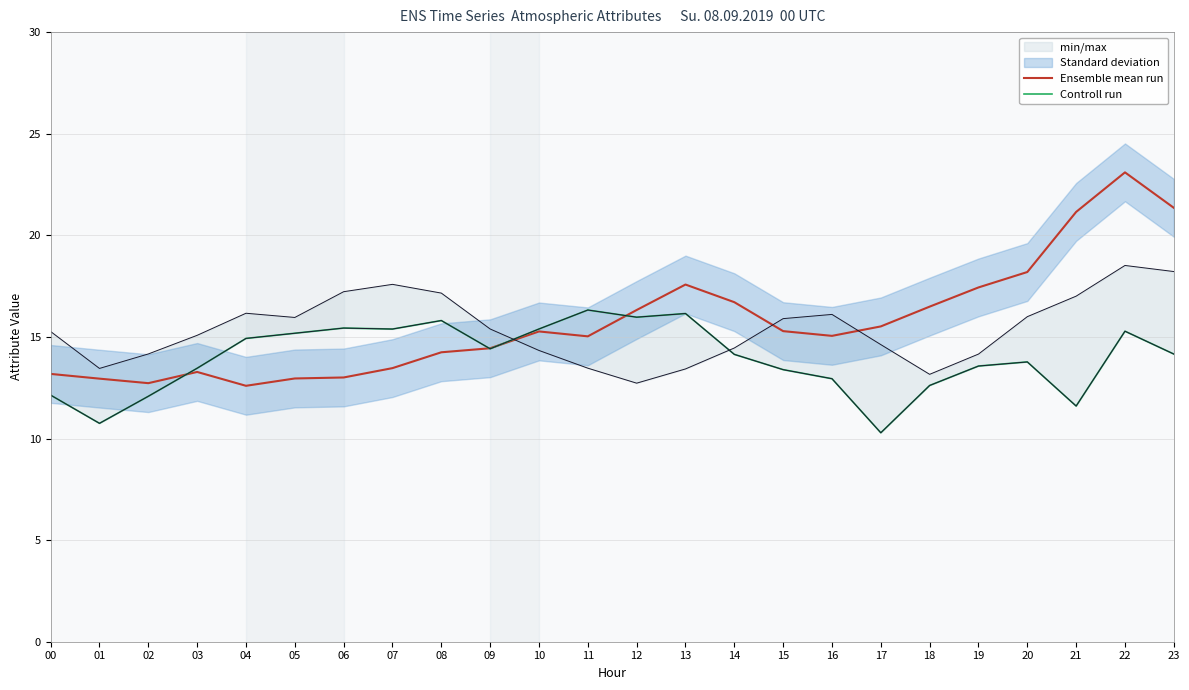

What is the sum of the Ensemble mean run values at 14 and 18?

33.2